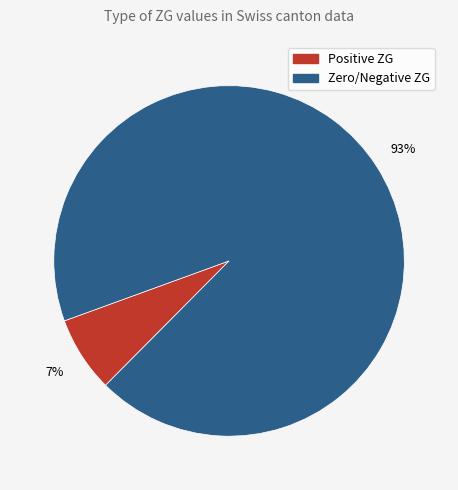

To the nearest percent, what is the difference between the largest and smallest slice percentages?

86%